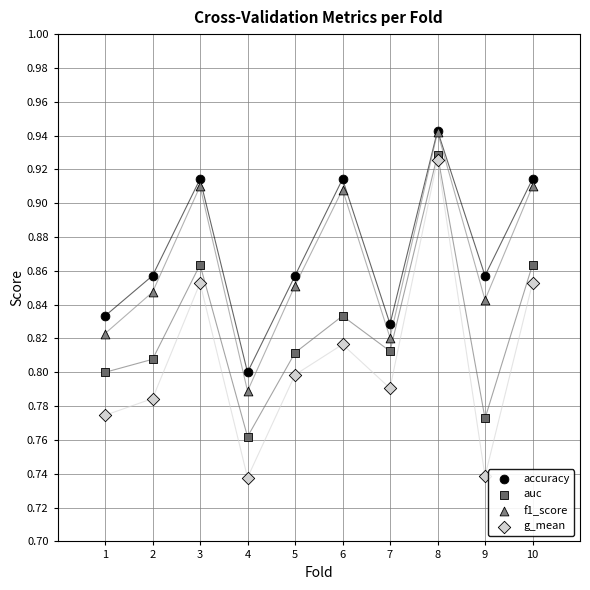

Which series has the largest Y range (max minus min)?

g_mean